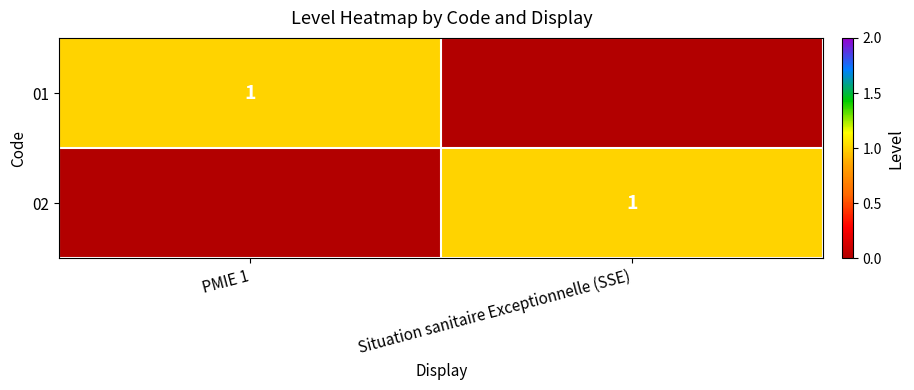

How many series are shown in this chart?

2